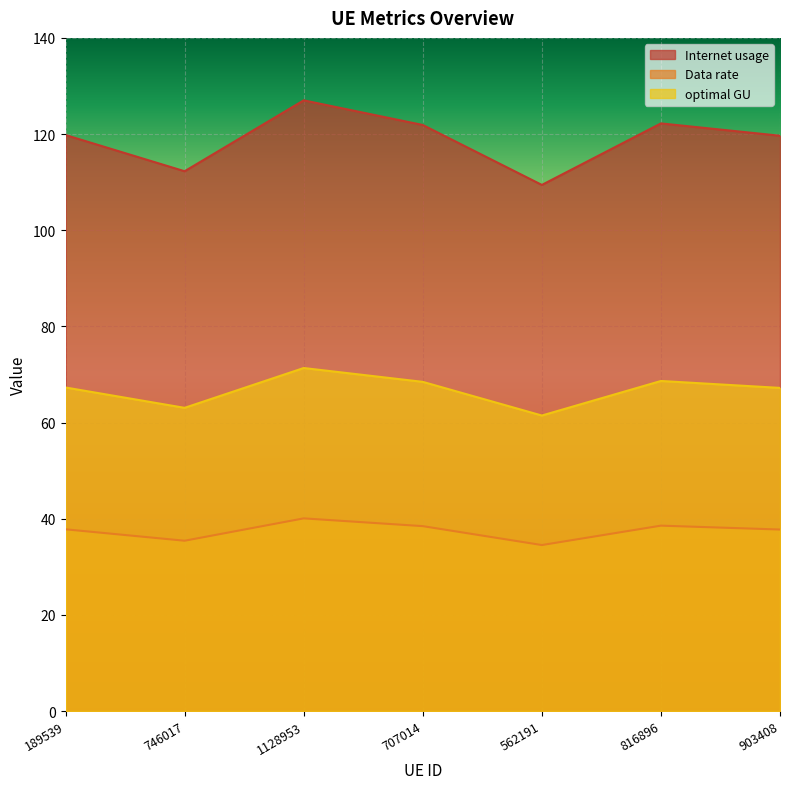

What is the difference between the maximum and second lowest values in the Data rate series?

4.7